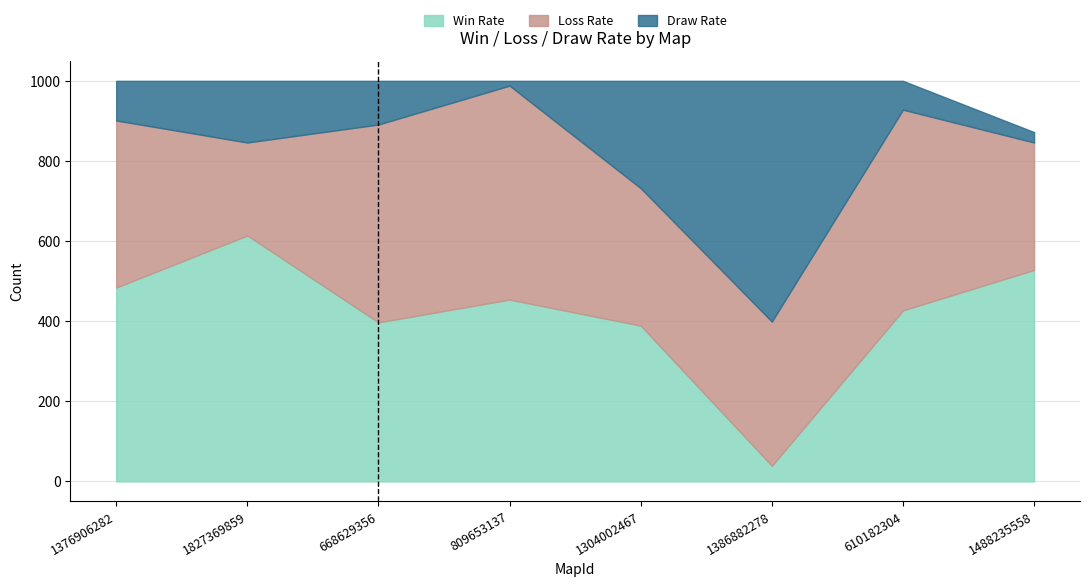

Rank the categories by Draw Rate value from lowest to highest.

809653137, 1488235558, 610182304, 1376906282, 668629356, 1827369859, 1304002467, 1386882278